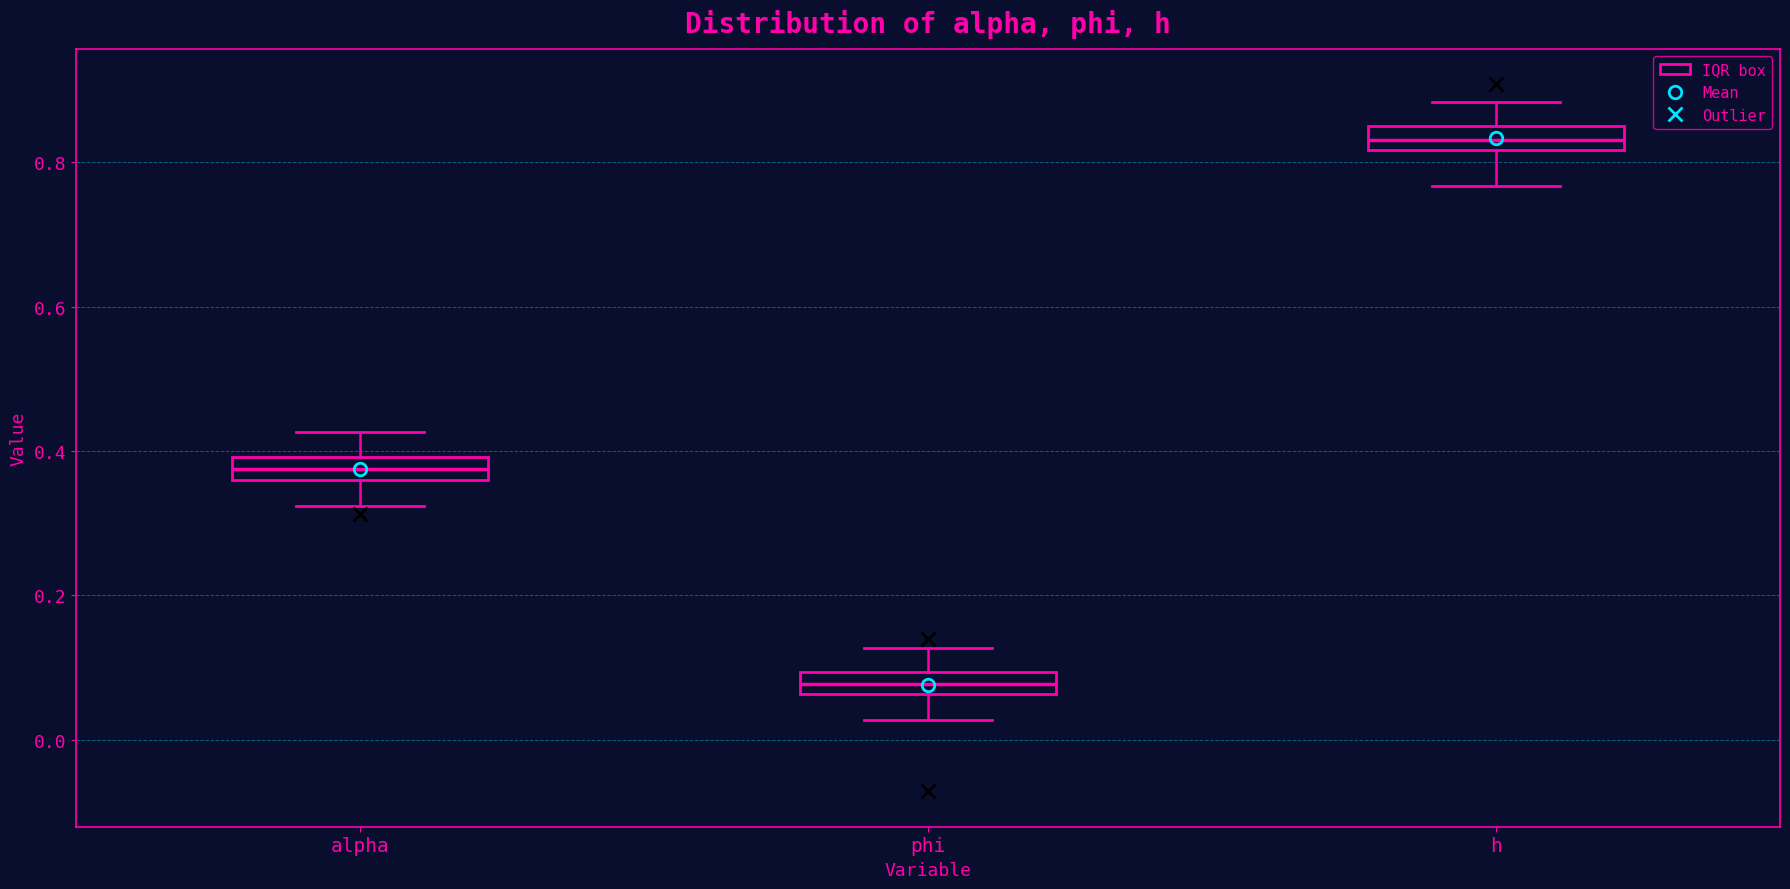

Where does the lower whisker of the box for alpha end on the y-axis? The values are not printed on the chart, so give them approximately, as read against the axis.

0.32